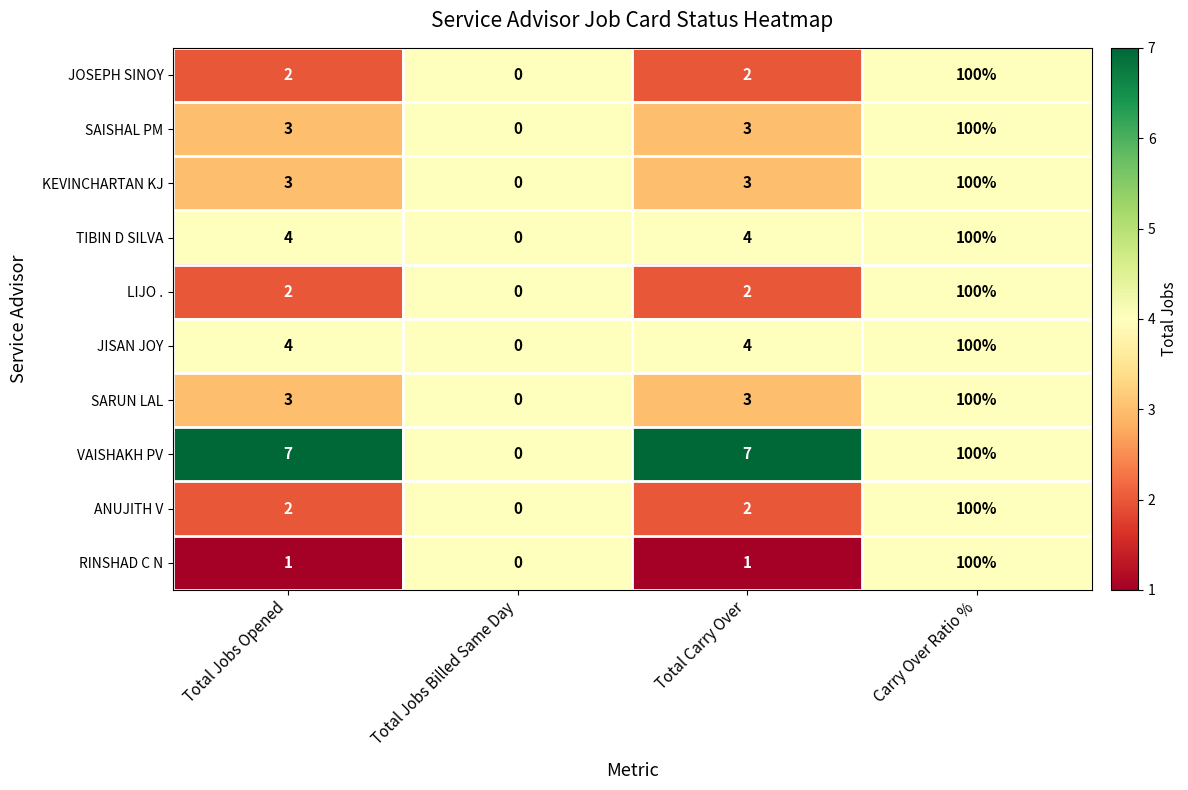

Is it true that VAISHAKH PV equals 7 at Total Carry Over?

True